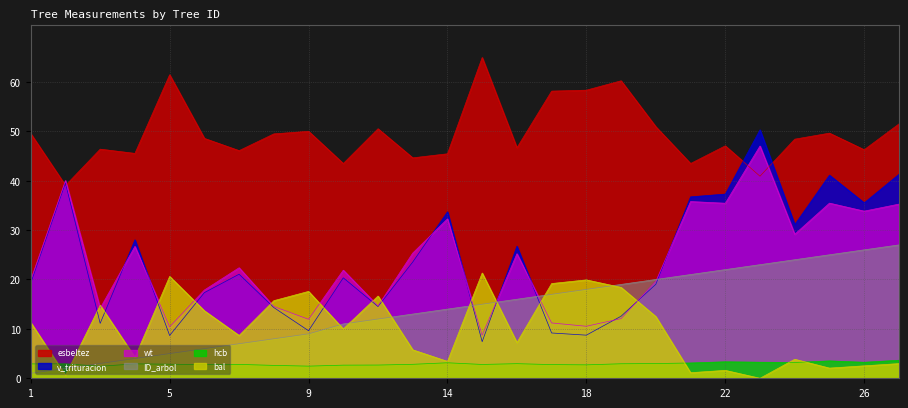

Which has a higher value, 17 or 21?

21